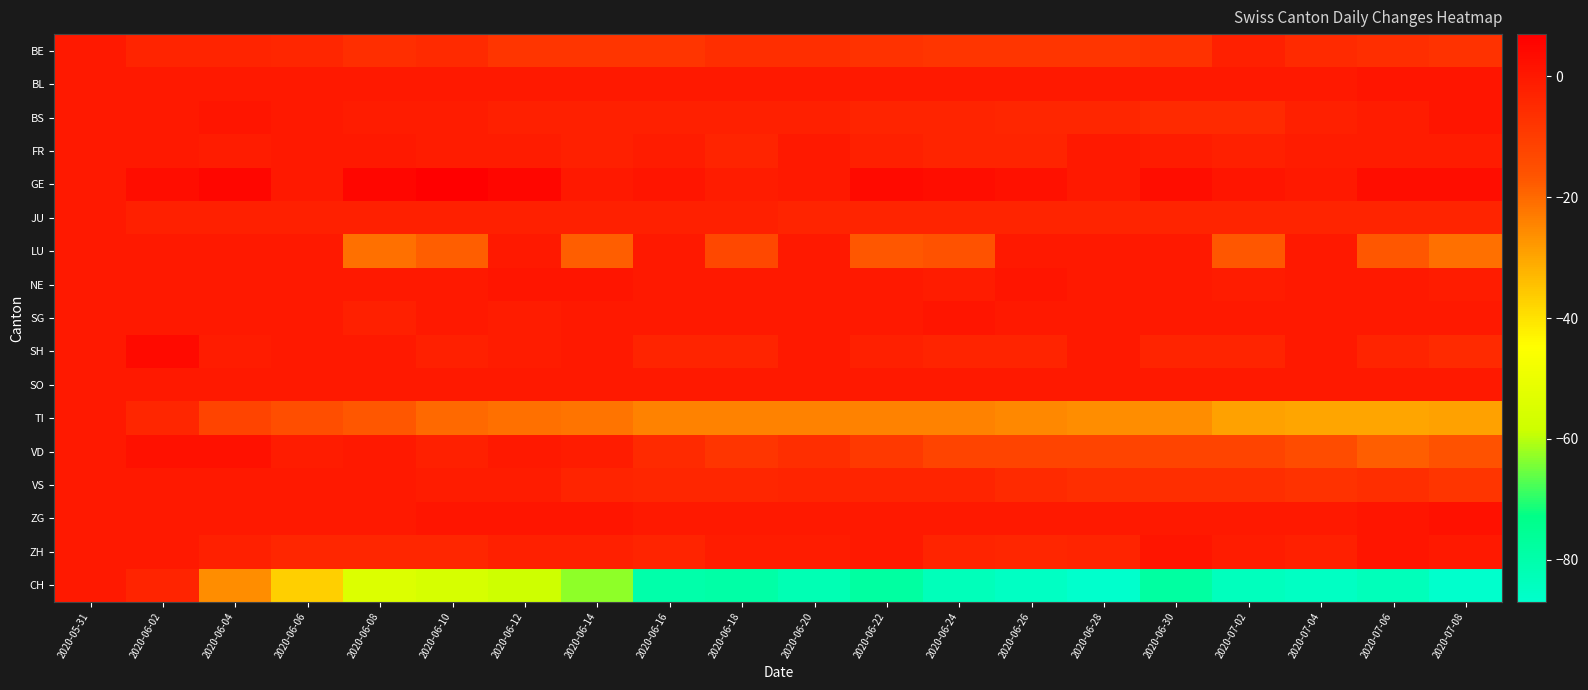

Reading left to right, transcribe all the data shown in this chart.

BE: 2020-05-31=0	2020-06-02=-3	2020-06-04=-3	2020-06-06=-4	2020-06-08=-6	2020-06-10=-5	2020-06-12=-8	2020-06-14=-8	2020-06-16=-8	2020-06-18=-6	2020-06-20=-6	2020-06-22=-7	2020-06-24=-8	2020-06-26=-8	2020-06-28=-8	2020-06-30=-7	2020-07-02=-2	2020-07-04=-5	2020-07-06=-6	2020-07-08=-7
BL: 2020-05-31=0	2020-06-02=0	2020-06-04=0	2020-06-06=0	2020-06-08=0	2020-06-10=0	2020-06-12=0	2020-06-14=0	2020-06-16=0	2020-06-18=0	2020-06-20=0	2020-06-22=0	2020-06-24=0	2020-06-26=0	2020-06-28=0	2020-06-30=0	2020-07-02=0	2020-07-04=0	2020-07-06=1	2020-07-08=1
BS: 2020-05-31=0	2020-06-02=0	2020-06-04=1	2020-06-06=0	2020-06-08=-1	2020-06-10=-1	2020-06-12=-2	2020-06-14=-2	2020-06-16=-2	2020-06-18=-2	2020-06-20=-2	2020-06-22=-3	2020-06-24=-3	2020-06-26=-4	2020-06-28=-4	2020-06-30=-5	2020-07-02=-5	2020-07-04=-2	2020-07-06=-1	2020-07-08=1
FR: 2020-05-31=0	2020-06-02=0	2020-06-04=-1	2020-06-06=0	2020-06-08=0	2020-06-10=-1	2020-06-12=-1	2020-06-14=-2	2020-06-16=-1	2020-06-18=-3	2020-06-20=0	2020-06-22=-2	2020-06-24=-3	2020-06-26=-3	2020-06-28=0	2020-06-30=-1	2020-07-02=-2	2020-07-04=-1	2020-07-06=-1	2020-07-08=-1
GE: 2020-05-31=0	2020-06-02=3	2020-06-04=5	2020-06-06=0	2020-06-08=5	2020-06-10=7	2020-06-12=5	2020-06-14=0	2020-06-16=1	2020-06-18=-1	2020-06-20=0	2020-06-22=4	2020-06-24=3	2020-06-26=2	2020-06-28=0	2020-06-30=3	2020-07-02=1	2020-07-04=0	2020-07-06=3	2020-07-08=3
JU: 2020-05-31=0	2020-06-02=-2	2020-06-04=-2	2020-06-06=-2	2020-06-08=-2	2020-06-10=-2	2020-06-12=-2	2020-06-14=-2	2020-06-16=-2	2020-06-18=-2	2020-06-20=-3	2020-06-22=-3	2020-06-24=-3	2020-06-26=-3	2020-06-28=-3	2020-06-30=-3	2020-07-02=-3	2020-07-04=-3	2020-07-06=-3	2020-07-08=-3
LU: 2020-05-31=0	2020-06-02=0	2020-06-04=0	2020-06-06=0	2020-06-08=-21	2020-06-10=-18	2020-06-12=0	2020-06-14=-18	2020-06-16=0	2020-06-18=-13	2020-06-20=0	2020-06-22=-17	2020-06-24=-16	2020-06-26=0	2020-06-28=0	2020-06-30=0	2020-07-02=-17	2020-07-04=0	2020-07-06=-17	2020-07-08=-21
NE: 2020-05-31=0	2020-06-02=0	2020-06-04=0	2020-06-06=0	2020-06-08=0	2020-06-10=0	2020-06-12=1	2020-06-14=1	2020-06-16=0	2020-06-18=0	2020-06-20=0	2020-06-22=0	2020-06-24=-1	2020-06-26=1	2020-06-28=0	2020-06-30=0	2020-07-02=-1	2020-07-04=0	2020-07-06=0	2020-07-08=-1
SG: 2020-05-31=0	2020-06-02=0	2020-06-04=0	2020-06-06=0	2020-06-08=-2	2020-06-10=0	2020-06-12=-1	2020-06-14=0	2020-06-16=0	2020-06-18=0	2020-06-20=0	2020-06-22=0	2020-06-24=1	2020-06-26=0	2020-06-28=0	2020-06-30=0	2020-07-02=0	2020-07-04=0	2020-07-06=0	2020-07-08=0
SH: 2020-05-31=0	2020-06-02=4	2020-06-04=-1	2020-06-06=0	2020-06-08=0	2020-06-10=-2	2020-06-12=-1	2020-06-14=0	2020-06-16=-3	2020-06-18=-3	2020-06-20=0	2020-06-22=-2	2020-06-24=-3	2020-06-26=-3	2020-06-28=0	2020-06-30=-3	2020-07-02=-3	2020-07-04=0	2020-07-06=-3	2020-07-08=-5
SO: 2020-05-31=0	2020-06-02=0	2020-06-04=0	2020-06-06=0	2020-06-08=0	2020-06-10=0	2020-06-12=0	2020-06-14=0	2020-06-16=0	2020-06-18=0	2020-06-20=0	2020-06-22=0	2020-06-24=0	2020-06-26=0	2020-06-28=0	2020-06-30=0	2020-07-02=0	2020-07-04=0	2020-07-06=0	2020-07-08=0
TI: 2020-05-31=0	2020-06-02=-4	2020-06-04=-12	2020-06-06=-15	2020-06-08=-17	2020-06-10=-20	2020-06-12=-21	2020-06-14=-22	2020-06-16=-24	2020-06-18=-24	2020-06-20=-24	2020-06-22=-24	2020-06-24=-24	2020-06-26=-25	2020-06-28=-26	2020-06-30=-26	2020-07-02=-29	2020-07-04=-30	2020-07-06=-30	2020-07-08=-29
VD: 2020-05-31=0	2020-06-02=2	2020-06-04=2	2020-06-06=-1	2020-06-08=0	2020-06-10=-2	2020-06-12=0	2020-06-14=-1	2020-06-16=-5	2020-06-18=-8	2020-06-20=-6	2020-06-22=-9	2020-06-24=-12	2020-06-26=-12	2020-06-28=-12	2020-06-30=-12	2020-07-02=-12	2020-07-04=-14	2020-07-06=-18	2020-07-08=-16
VS: 2020-05-31=0	2020-06-02=0	2020-06-04=0	2020-06-06=0	2020-06-08=0	2020-06-10=-1	2020-06-12=-1	2020-06-14=-3	2020-06-16=-4	2020-06-18=-4	2020-06-20=-3	2020-06-22=-3	2020-06-24=-3	2020-06-26=-5	2020-06-28=-6	2020-06-30=-6	2020-07-02=-6	2020-07-04=-7	2020-07-06=-6	2020-07-08=-8
ZG: 2020-05-31=0	2020-06-02=0	2020-06-04=0	2020-06-06=0	2020-06-08=0	2020-06-10=1	2020-06-12=1	2020-06-14=1	2020-06-16=0	2020-06-18=0	2020-06-20=0	2020-06-22=0	2020-06-24=0	2020-06-26=0	2020-06-28=0	2020-06-30=0	2020-07-02=0	2020-07-04=0	2020-07-06=1	2020-07-08=2
ZH: 2020-05-31=0	2020-06-02=0	2020-06-04=-2	2020-06-06=-4	2020-06-08=-4	2020-06-10=-4	2020-06-12=-2	2020-06-14=-2	2020-06-16=-3	2020-06-18=-1	2020-06-20=-1	2020-06-22=0	2020-06-24=-3	2020-06-26=-4	2020-06-28=-3	2020-06-30=1	2020-07-02=-1	2020-07-04=-2	2020-07-06=1	2020-07-08=0
CH: 2020-05-31=0	2020-06-02=-3	2020-06-04=-26	2020-06-06=-37	2020-06-08=-54	2020-06-10=-56	2020-06-12=-58	2020-06-14=-63	2020-06-16=-80	2020-06-18=-79	2020-06-20=-82	2020-06-22=-78	2020-06-24=-83	2020-06-26=-85	2020-06-28=-87	2020-06-30=-78	2020-07-02=-84	2020-07-04=-85	2020-07-06=-83	2020-07-08=-87